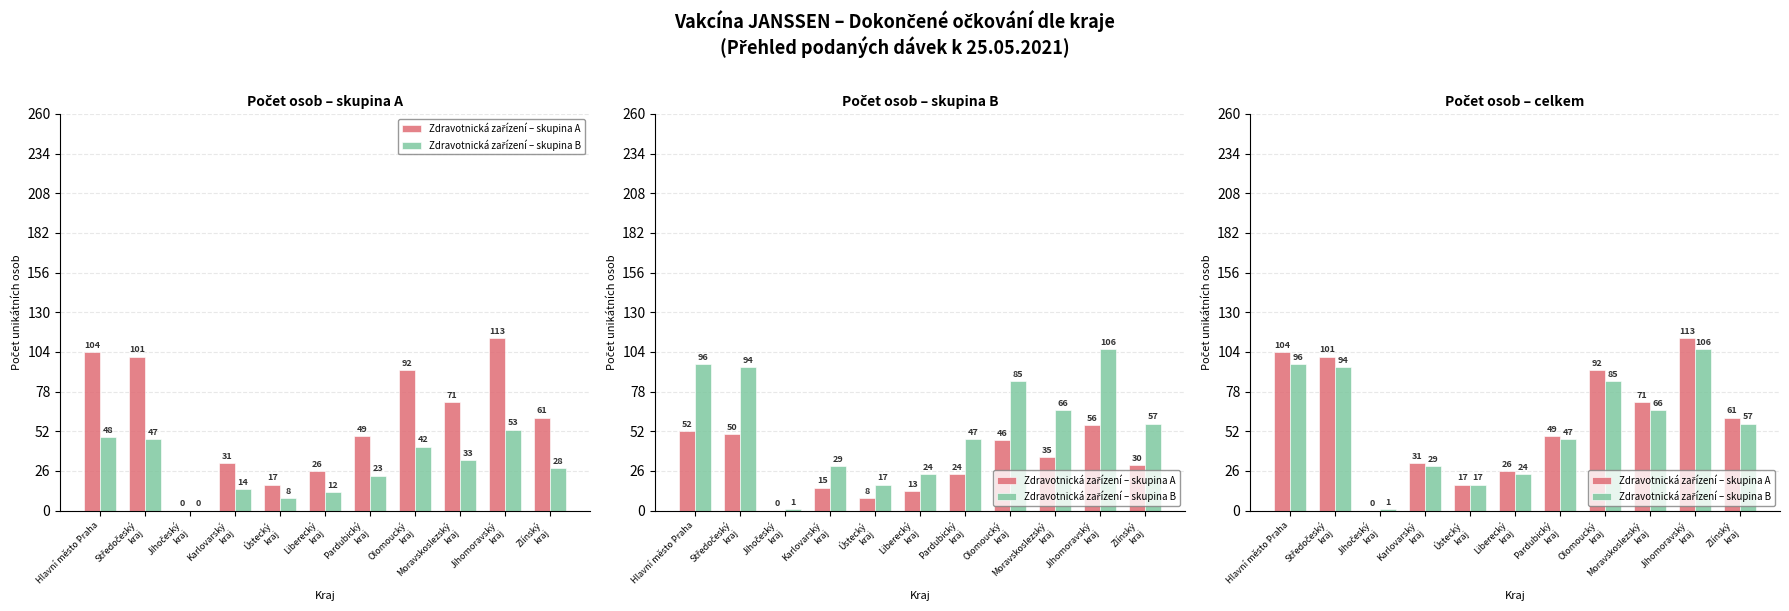

Does the chart contain any negative values?

No